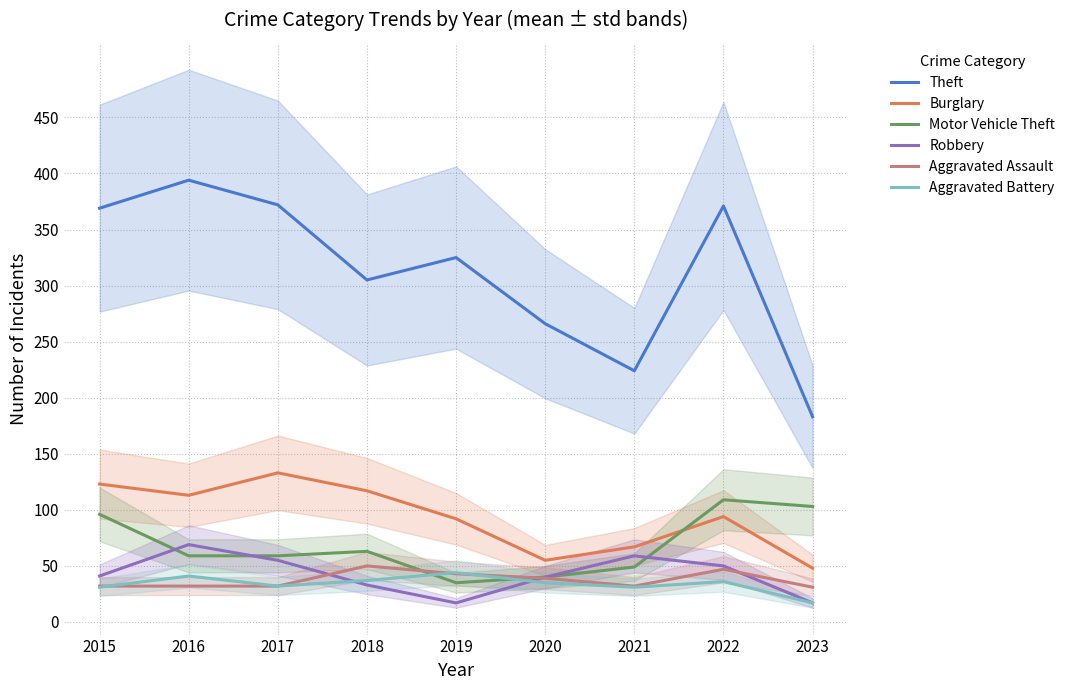

What is the difference between the second highest and minimum values in the Aggravated Battery series?

24